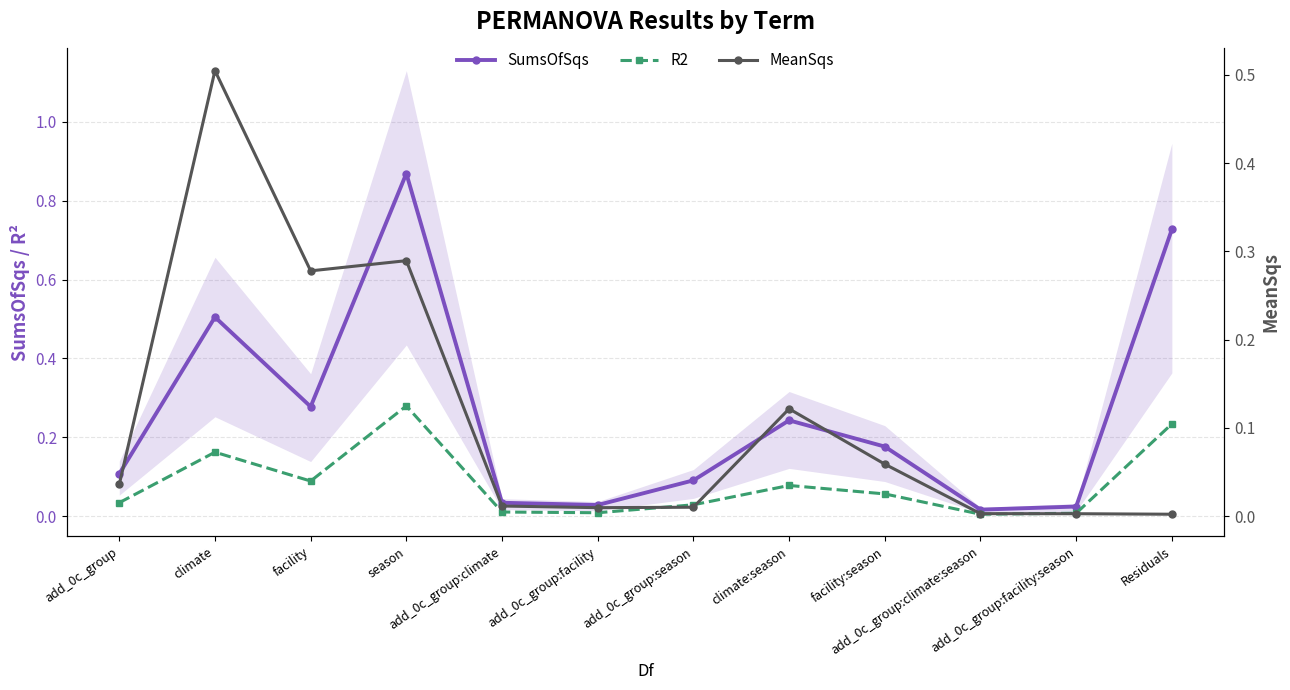

True or false: SumsOfSqs has more than 2 points higher than both neighbors.

True